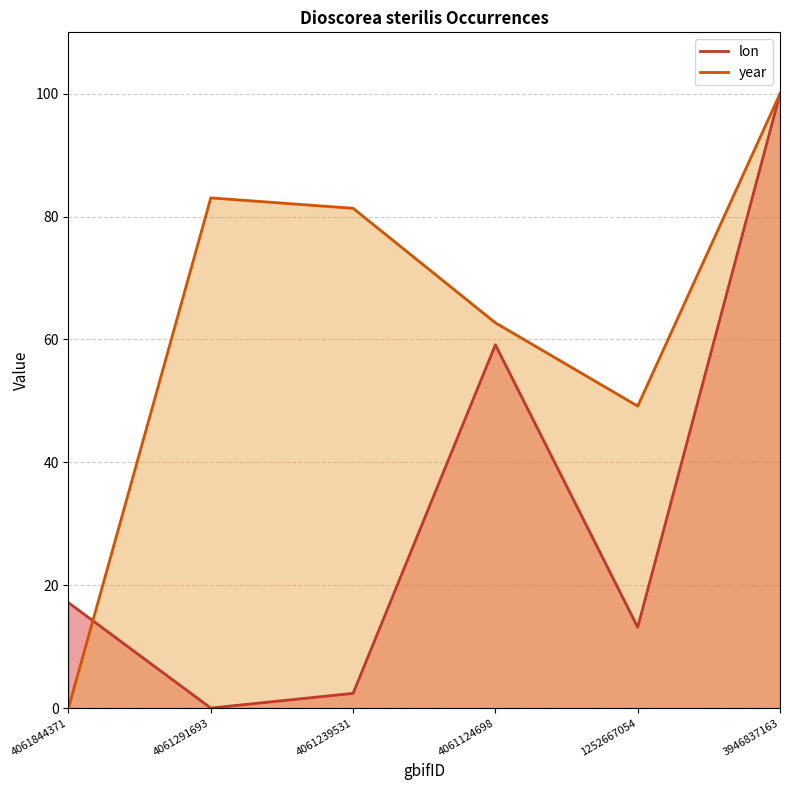

The lon series shows 59.1 at 4061124698. True or false?

True